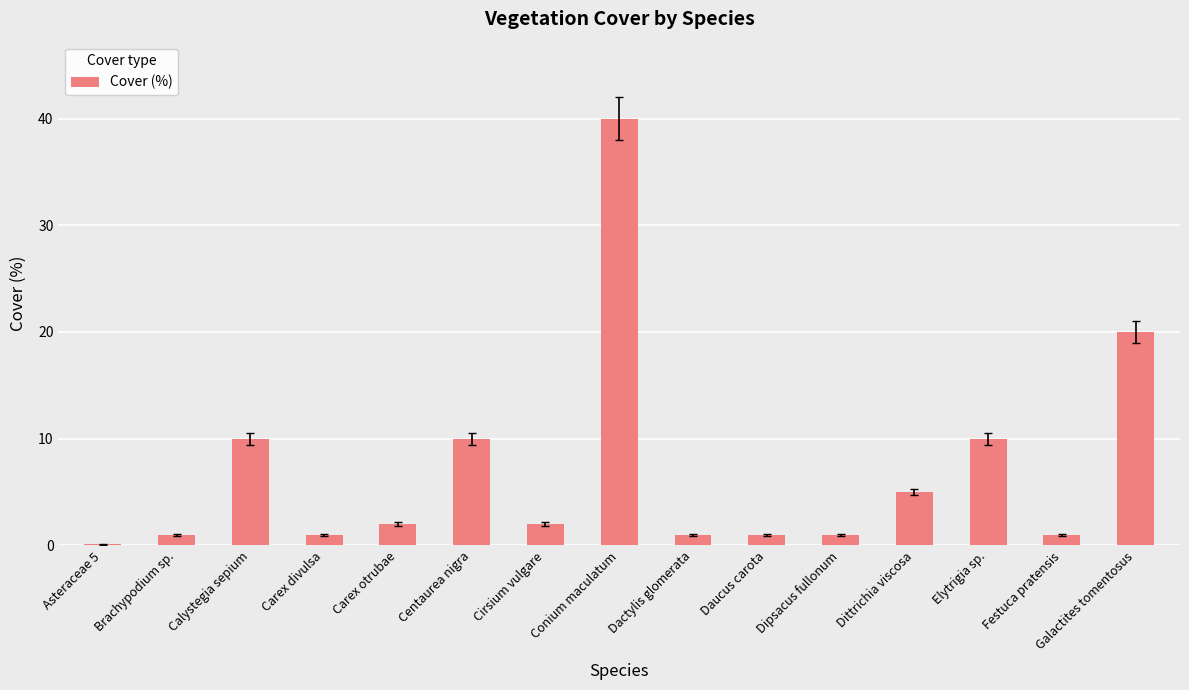

Reading right to left, what are all the values shown in this chart?

Galactites tomentosus=20.0	Festuca pratensis=1.0	Elytrigia sp.=10.0	Dittrichia viscosa=5.0	Dipsacus fullonum=1.0	Daucus carota=1.0	Dactylis glomerata=1.0	Conium maculatum=40.0	Cirsium vulgare=2.0	Centaurea nigra=10.0	Carex otrubae=2.0	Carex divulsa=1.0	Calystegia sepium=10.0	Brachypodium sp.=1.0	Asteraceae 5=0.1